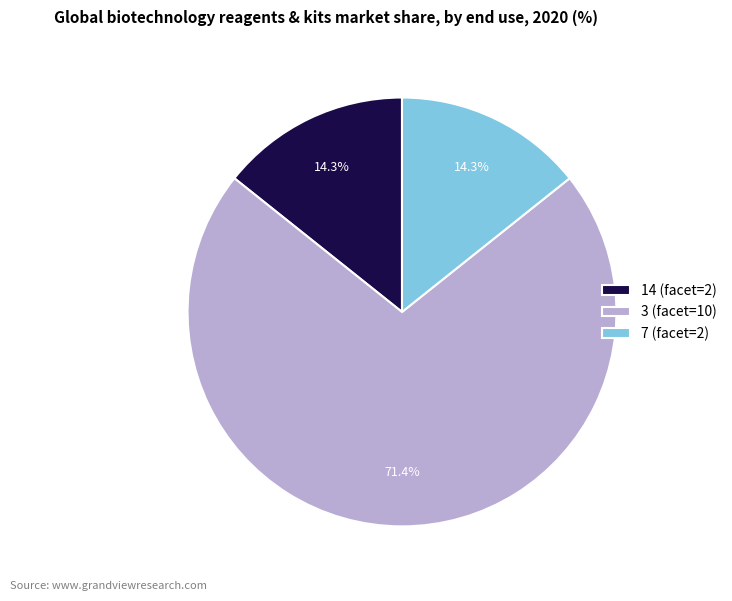

To the nearest percent, what portion does 3 represent?

71%